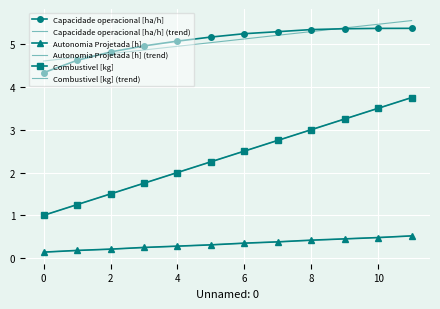

True or false: Autonomia Projetada [h] and Capacidade operacional [ha/h] (trend) cross at least once.

False